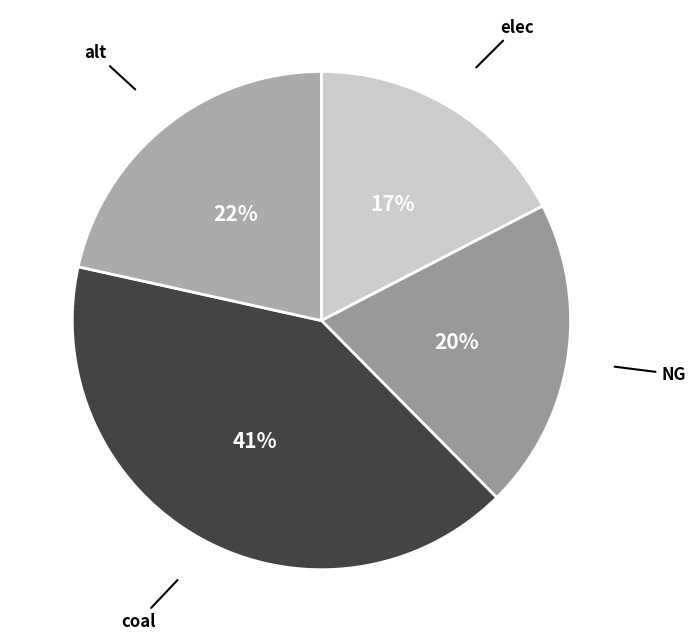

Is the sum of coal and alt greater than half?

Yes